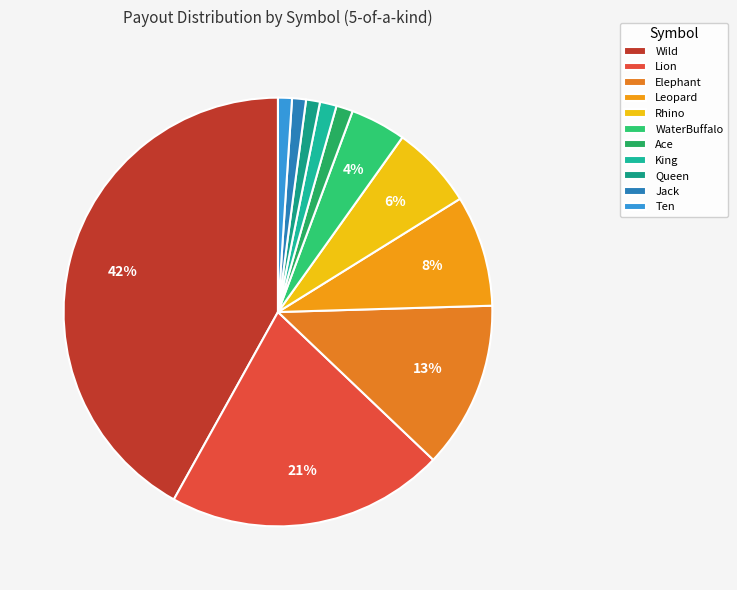

To the nearest percent, what portion does WaterBuffalo represent?

4%